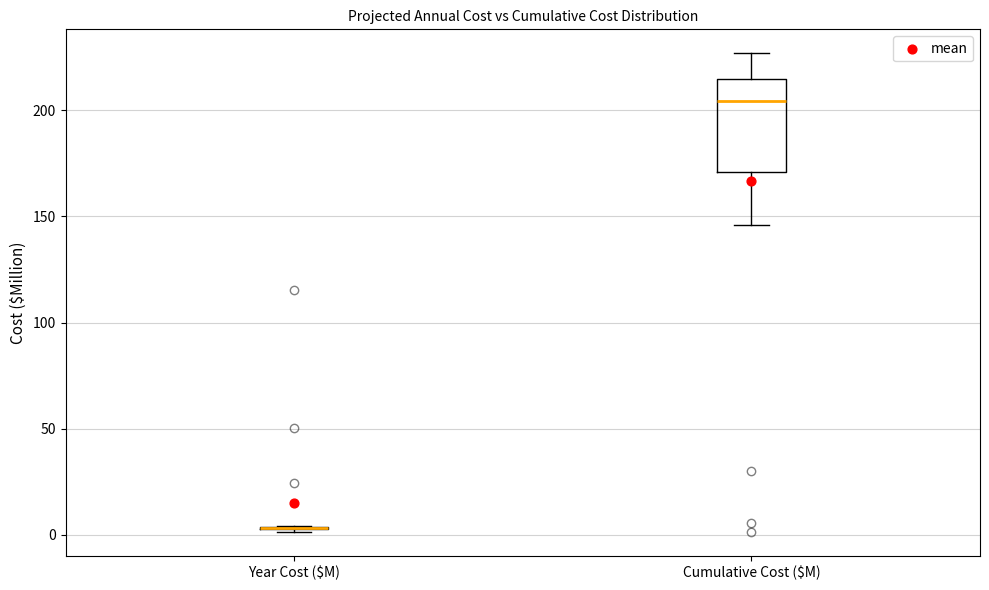

Reading left to right, transcribe this box plot: for each box, give where its median line is, the range the box spans, and where its two whiskers end, as read against the y-axis. The values are not printed on the chart, so give them approximately, as read against the axis.

Year Cost ($M): box collapsed to a line at 5, whiskers 0 to 5
Cumulative Cost ($M): median 205, box 170 to 215, whiskers 145 to 225